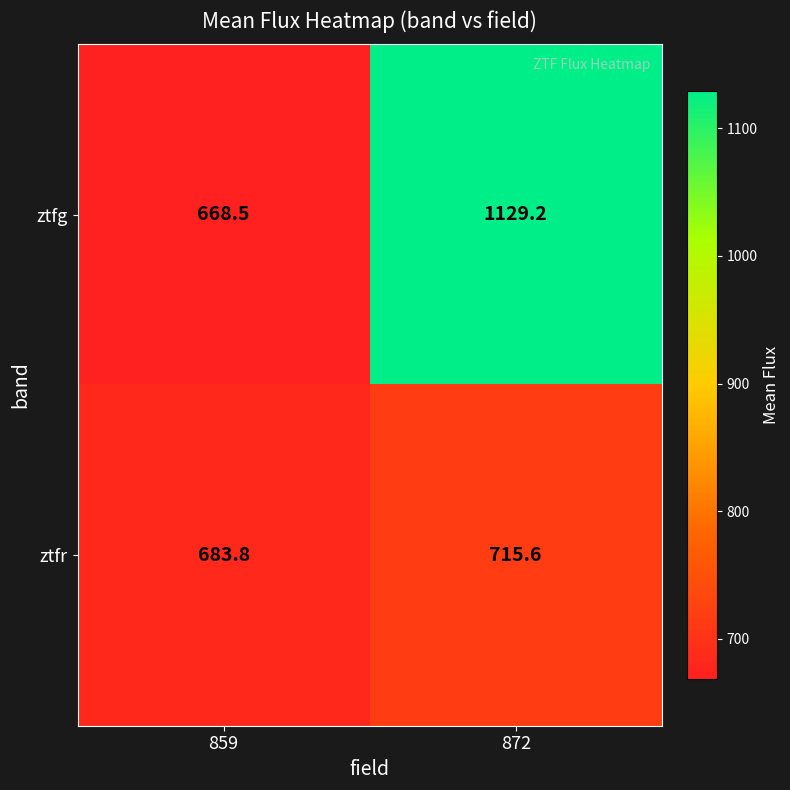

List the series in order of their peak value, lowest first.

ztfr, ztfg